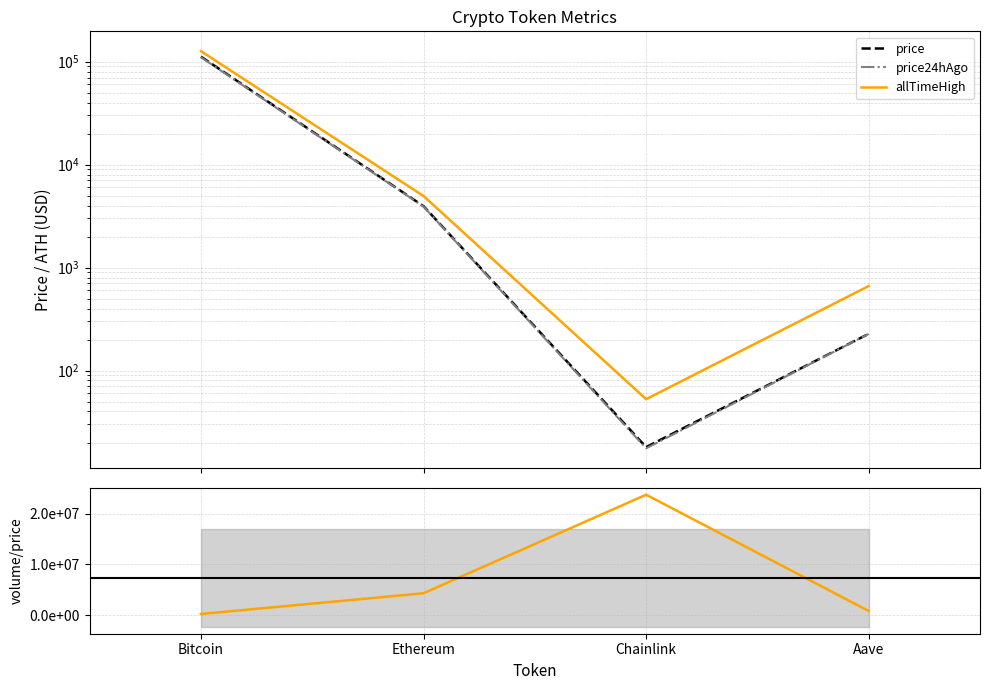

In price24hAgo, how many points are lower than both neighbors (excluding endpoints)?

1